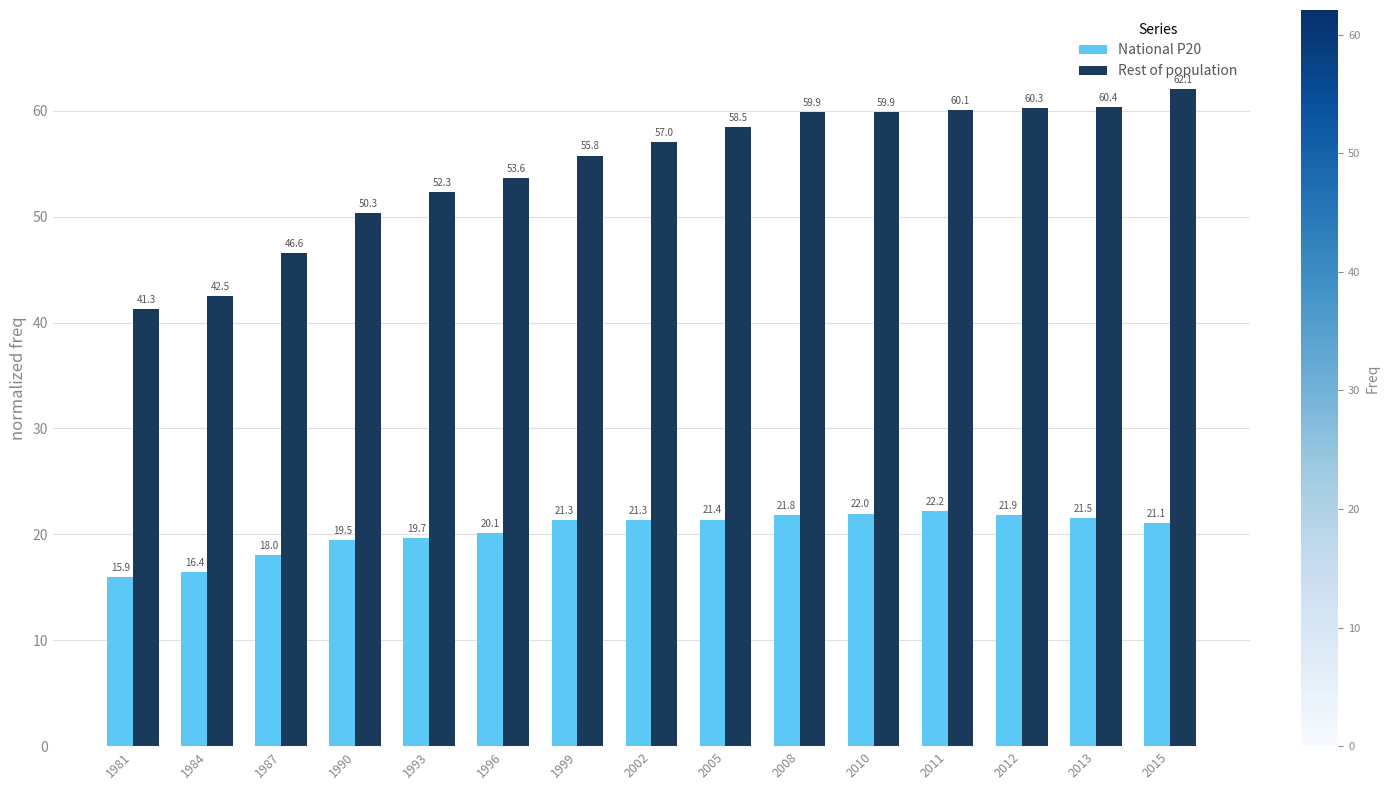

What is the approximate value of Rest of population at 2012?

60.3